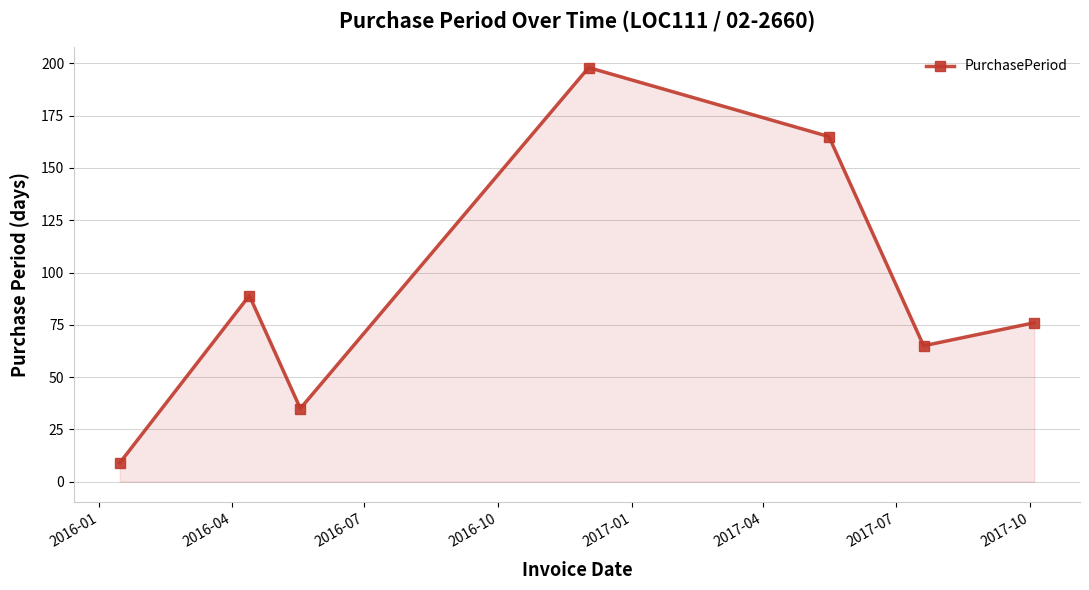

Reading left to right, list all the values displayed in this chart.

9	89	35	198	165	65	76